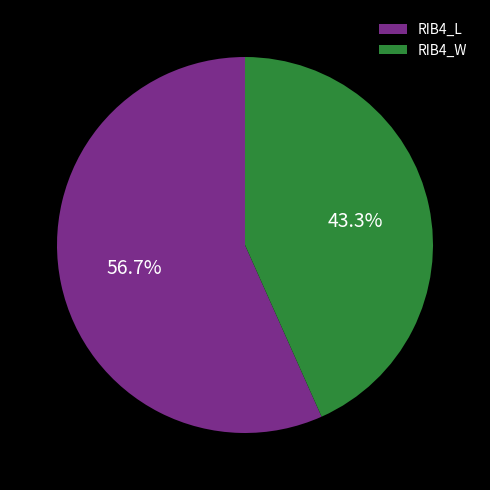

Which slice is the largest?

RIB4_L